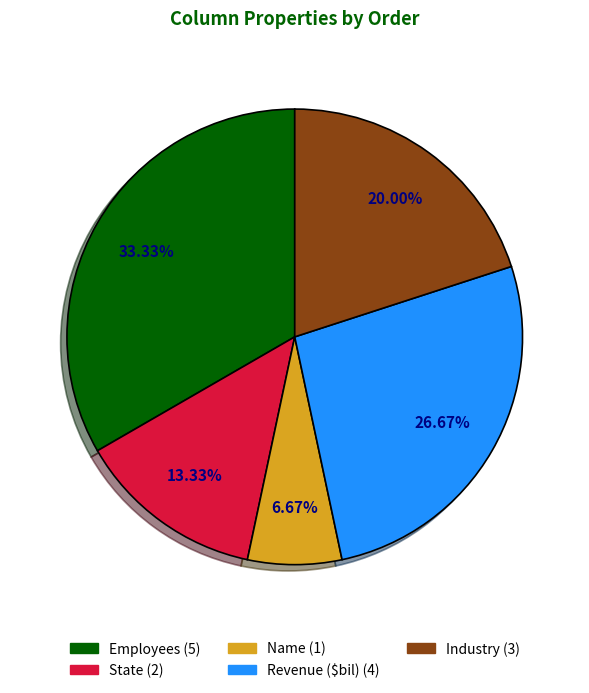

True or false: Industry accounts for 8% of the total.

False